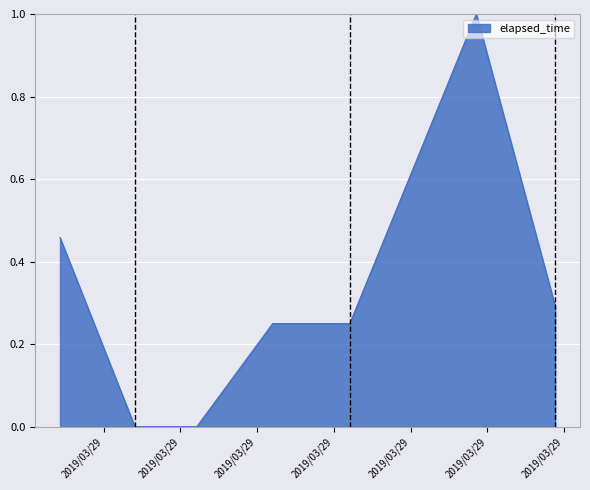

What is the greatest value displayed?

1.0